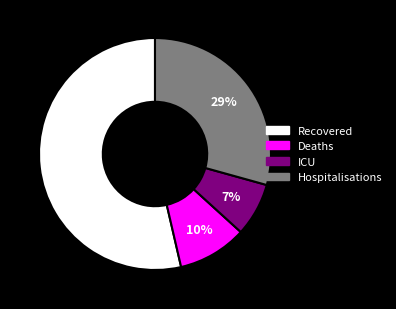

Combined, do Hospitalisations and Recovered account for over 50%?

Yes